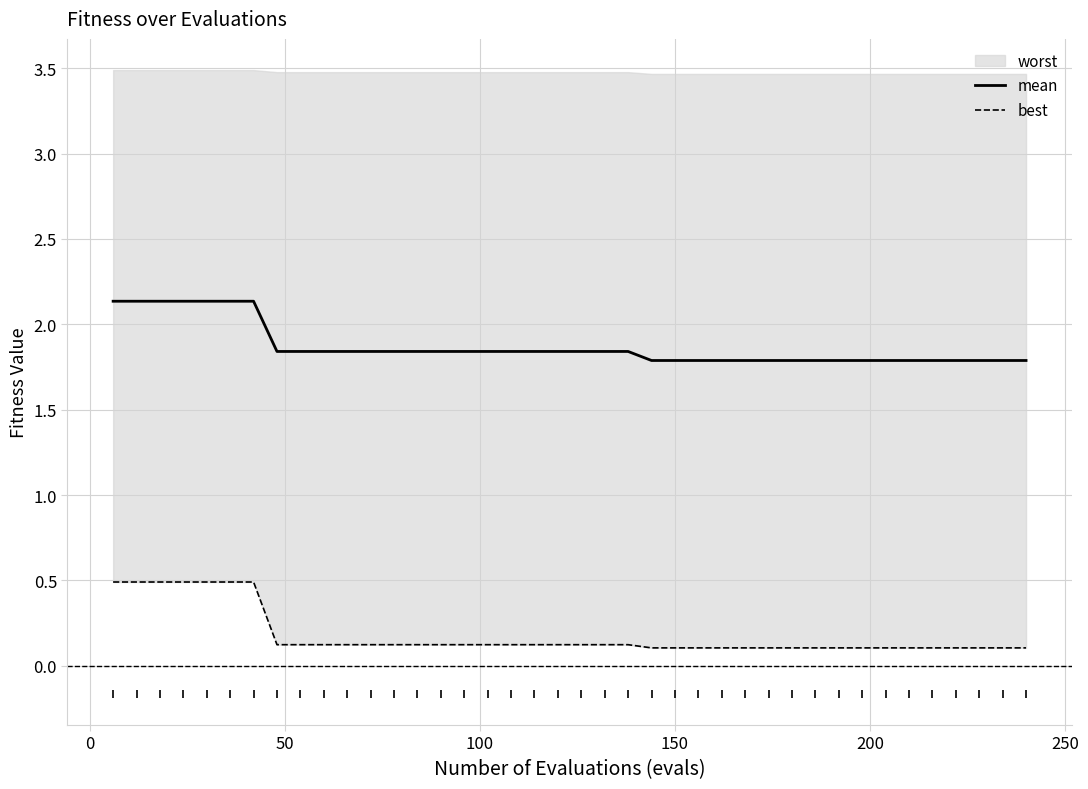

How many mean values are between 1 and 2?

33